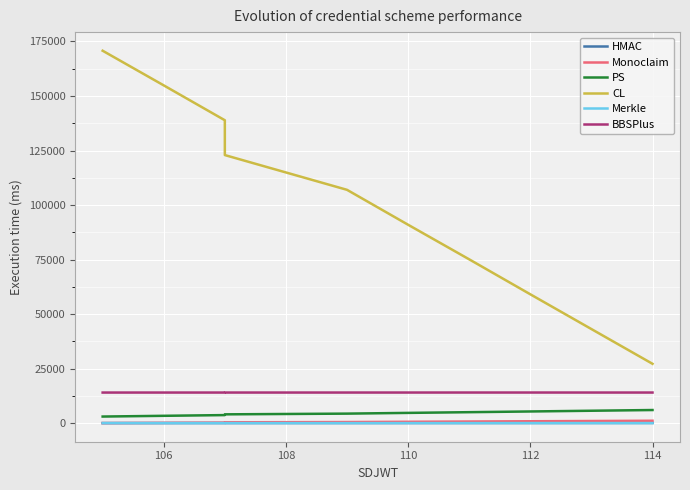

List the series in order of their peak value, highest first.

CL, BBSPlus, PS, Monoclaim, HMAC, Merkle